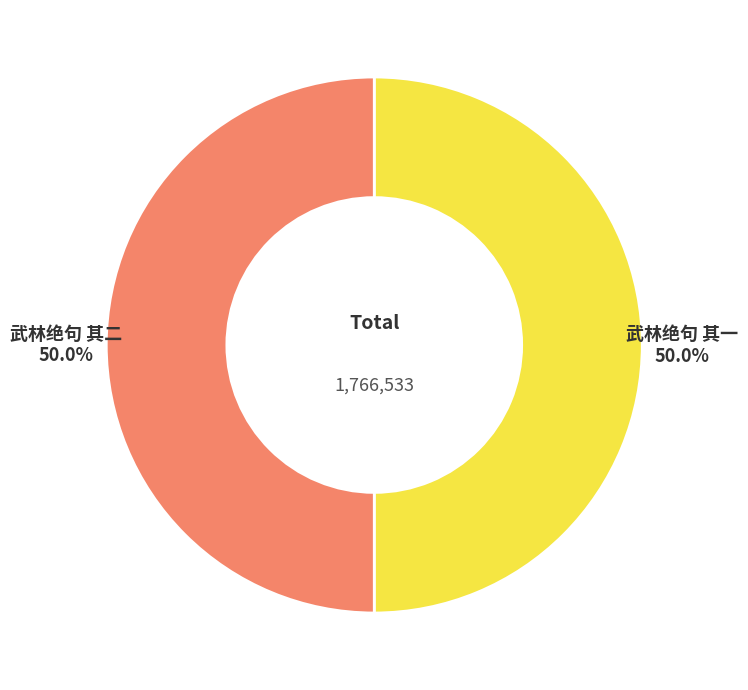

Count the number of slices in the pie.

2